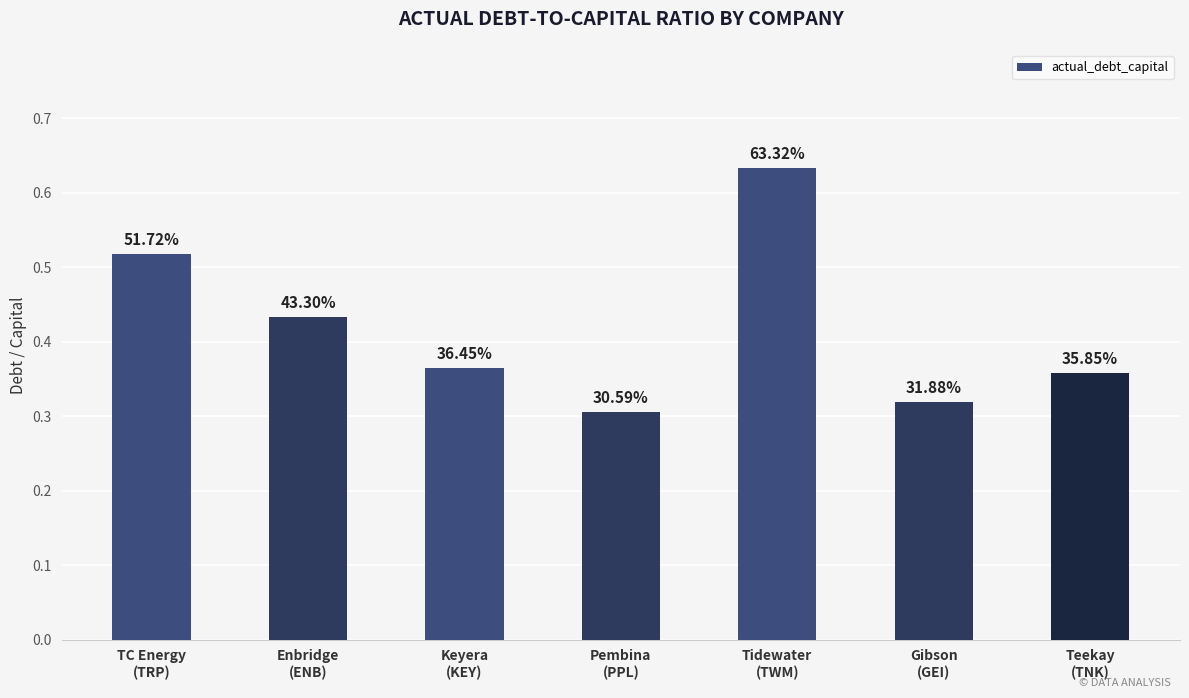

How many bars are there in total?

7